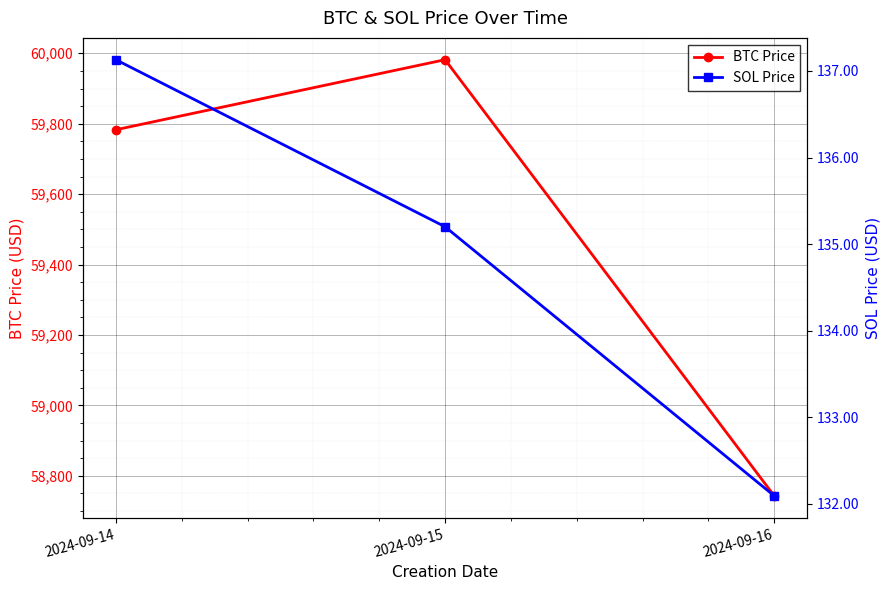

What is the average value of the SOL Price series?

134.8